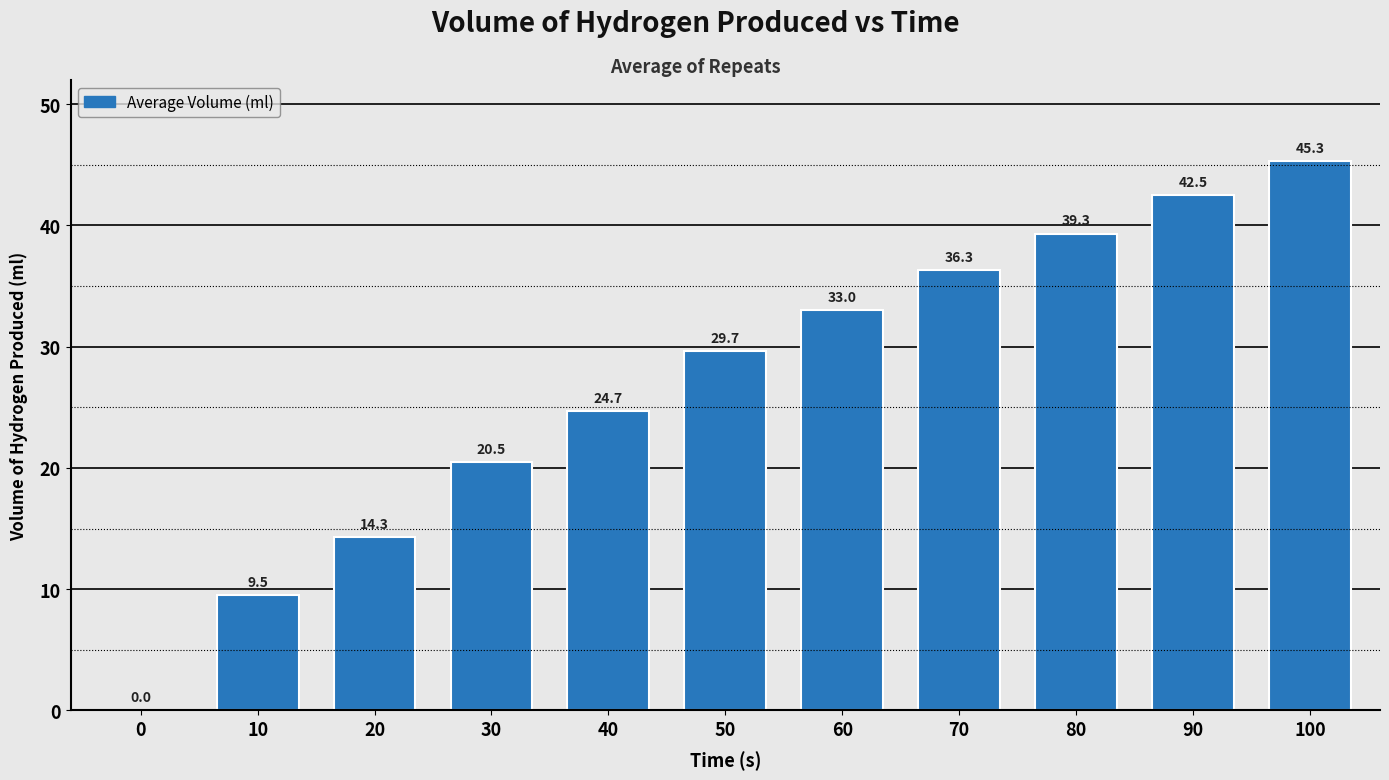

Reading left to right, what are all the values shown in this chart?

0=0.0	10=9.5	20=14.3	30=20.5	40=24.7	50=29.7	60=33.0	70=36.3	80=39.3	90=42.5	100=45.3